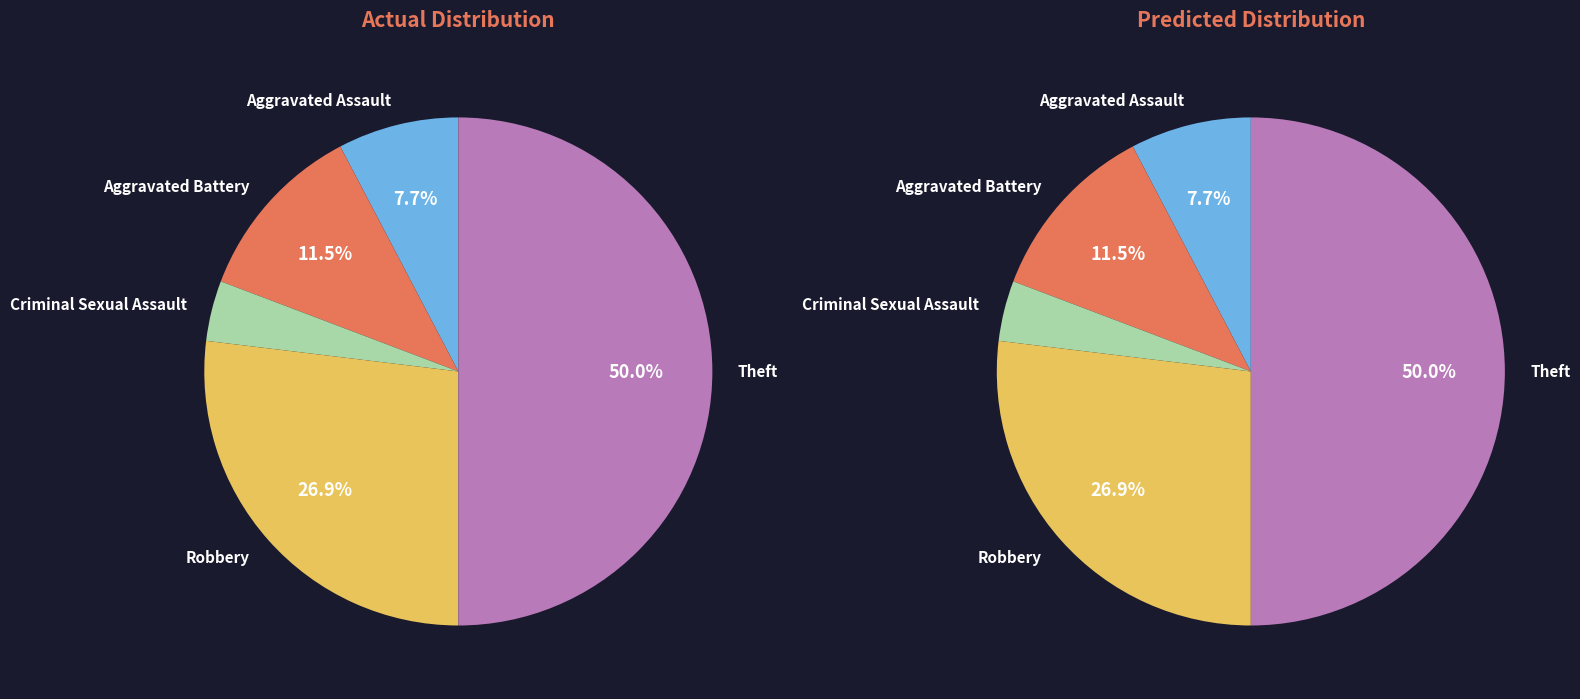

Which slice is the largest?

Theft